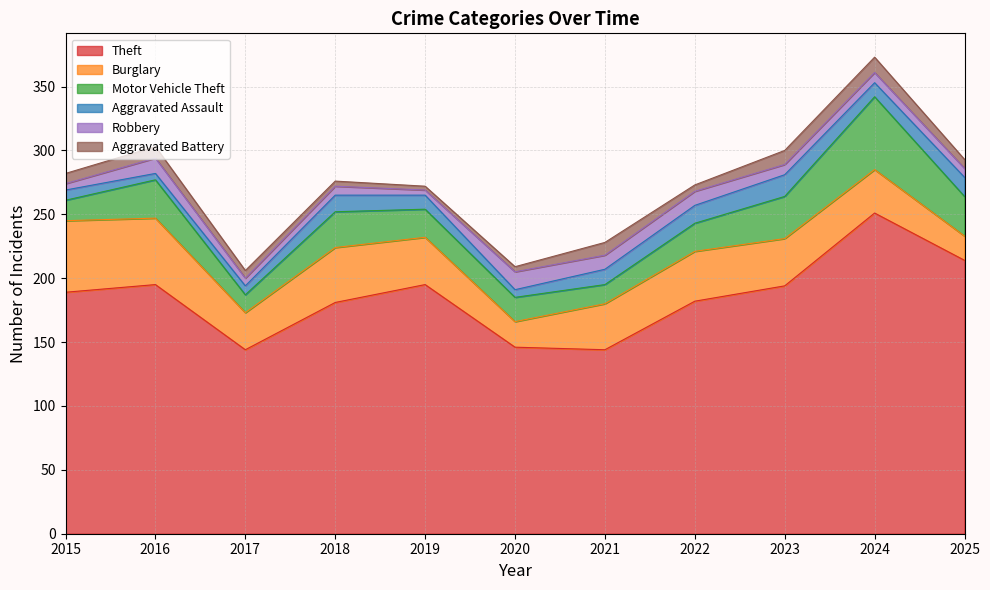

At how many categories does at least one series exceed 170?

8